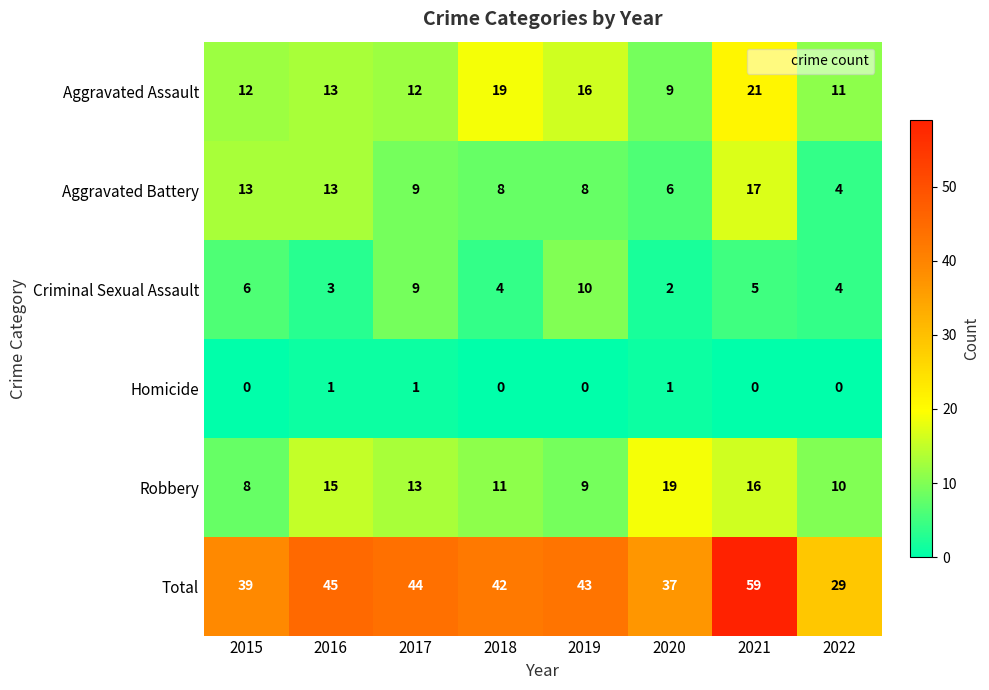

List the series in order of their peak value, highest first.

Total, Aggravated Assault, Robbery, Aggravated Battery, Criminal Sexual Assault, Homicide